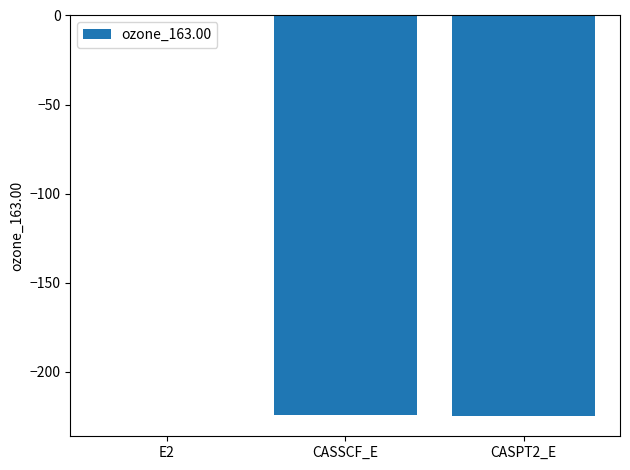

Is it true that the value at CASSCF_E is -74.1?

False